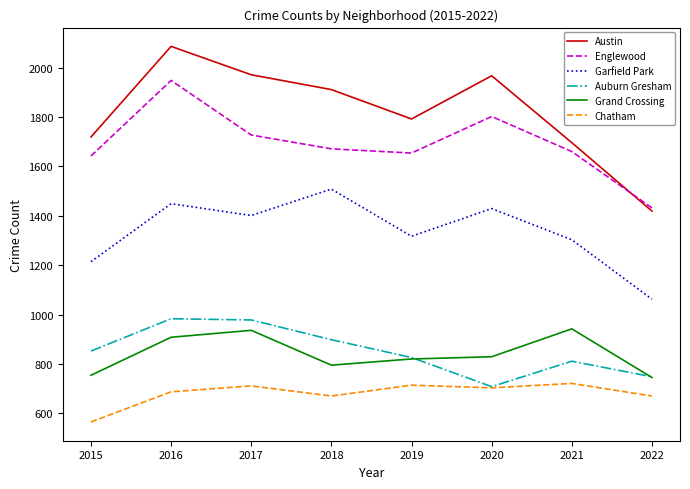

How many interior local valleys does the Auburn Gresham series have?

1